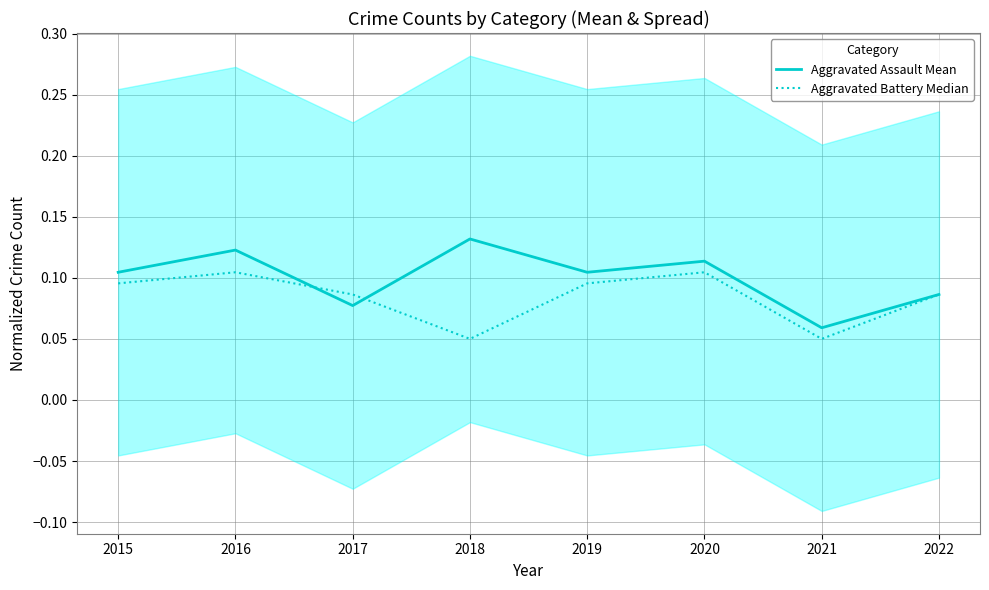

How many intersections are there between Aggravated Battery Median and Aggravated Assault Mean?

2